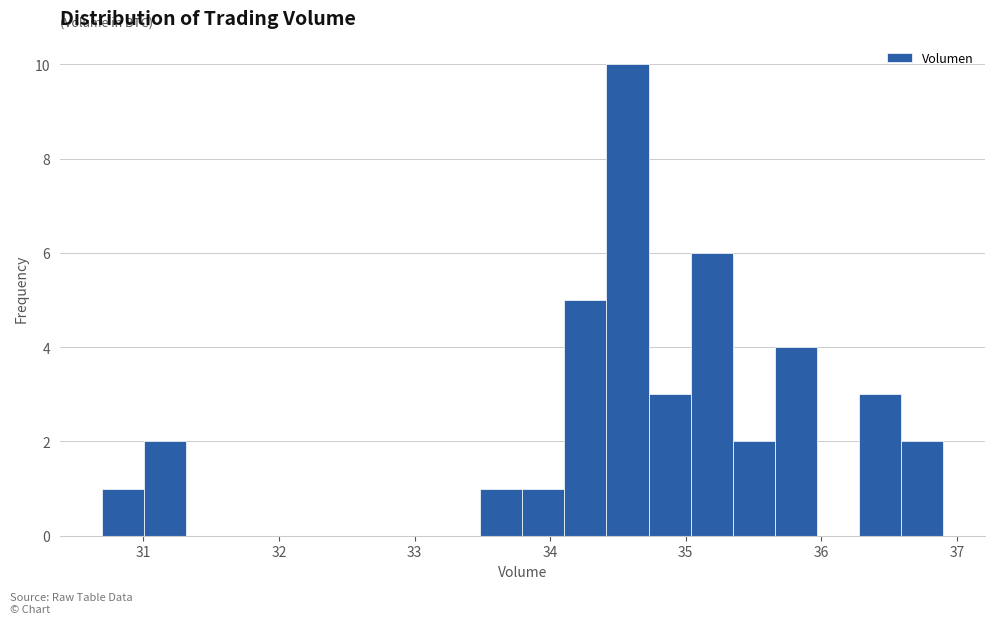

Read against the x-axis, roughly where is the centre of the tallest bar?

34.6